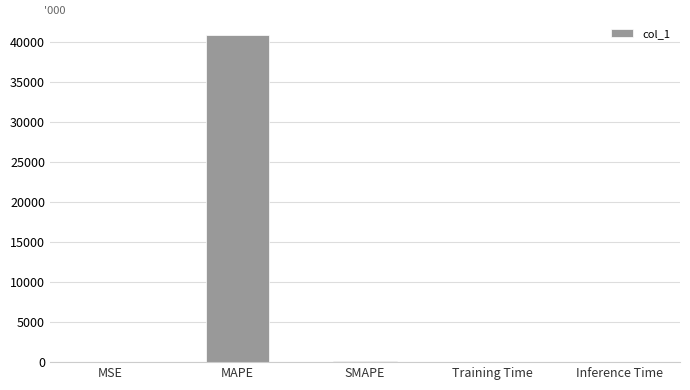

Which label corresponds to the largest value in the chart?

MAPE